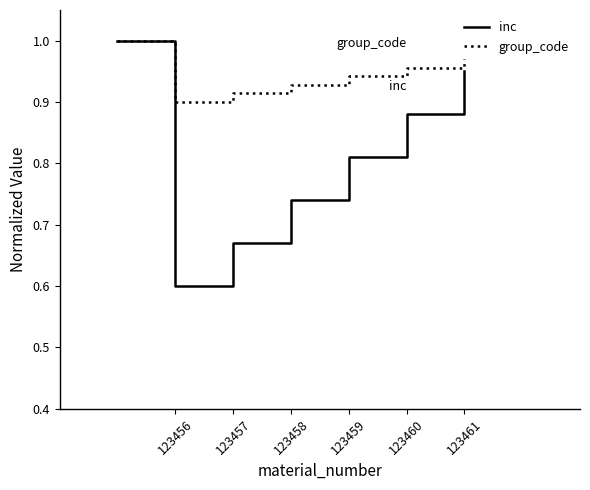

Which series has the largest total across all categories?

group_code